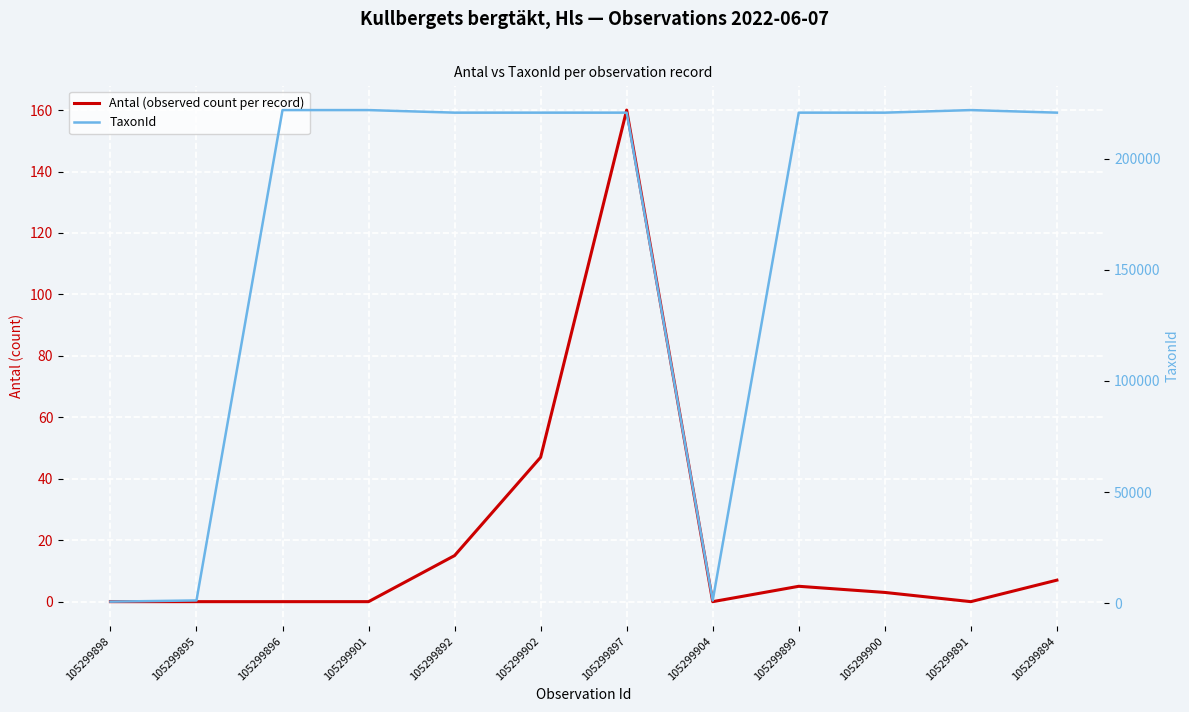

What is the average value of the TaxonId series?

166135